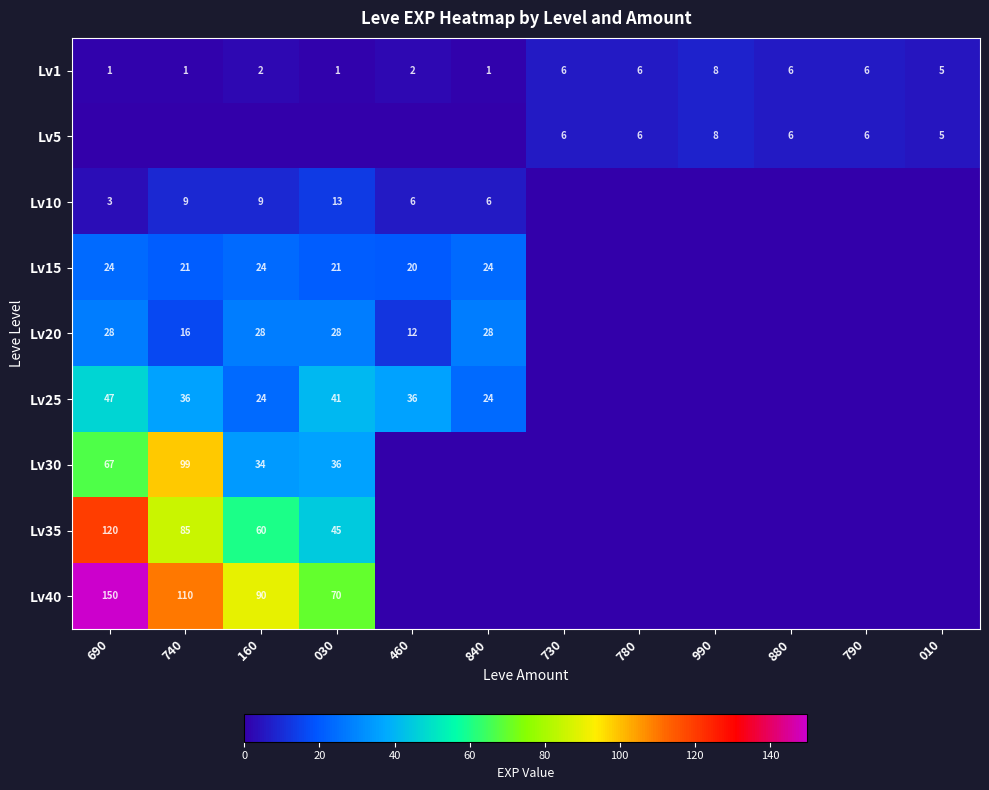

Is it true that Lv1 equals 6 at 880?

True